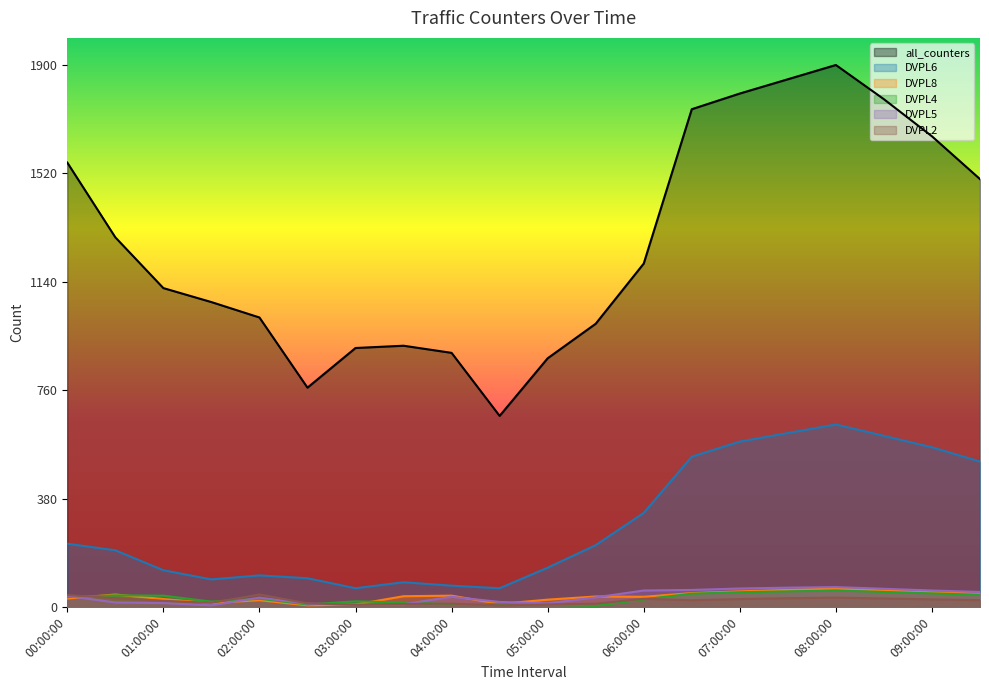

Is the value of DVPL6 at 04:00:00 greater than the value of DVPL5 at 02:30:00?

Yes